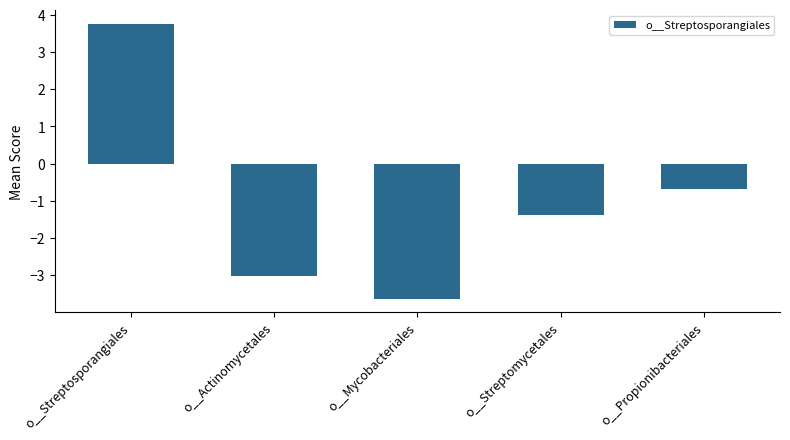

What is the label of the 2nd bar from the right?

o__Streptomycetales